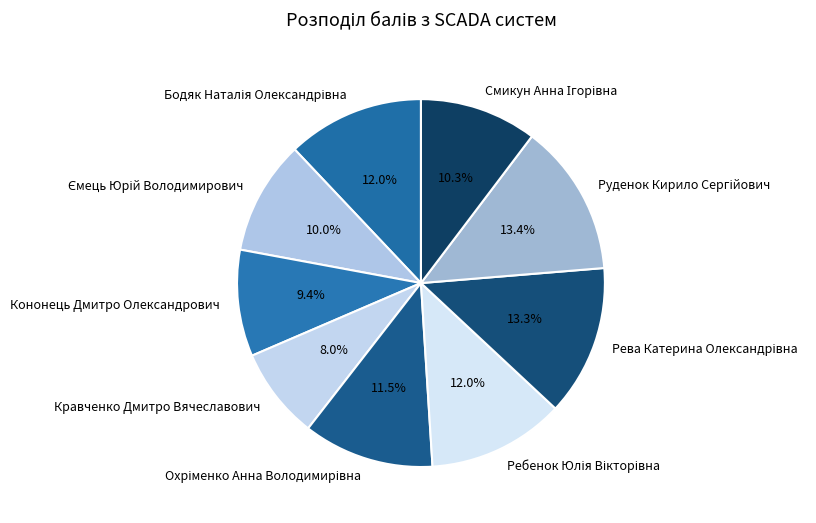

Which slice is the smallest?

Кравченко Дмитро Вячеславович